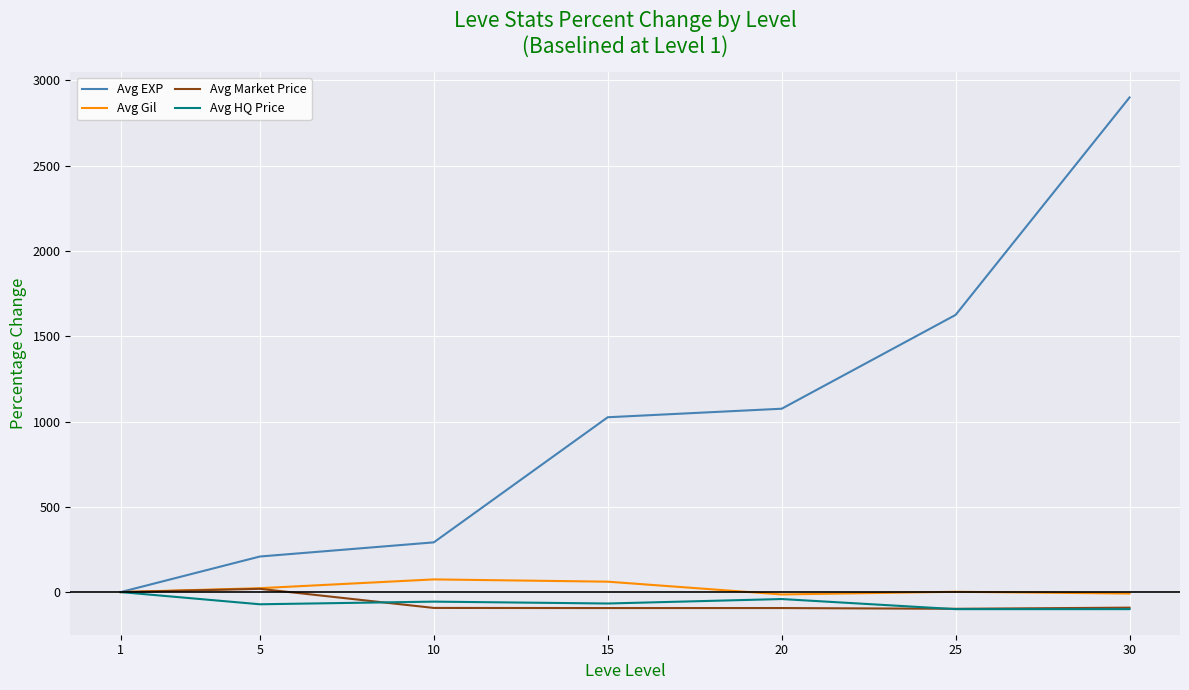

Between 5 and 25, which series saw the biggest shift?

Avg EXP